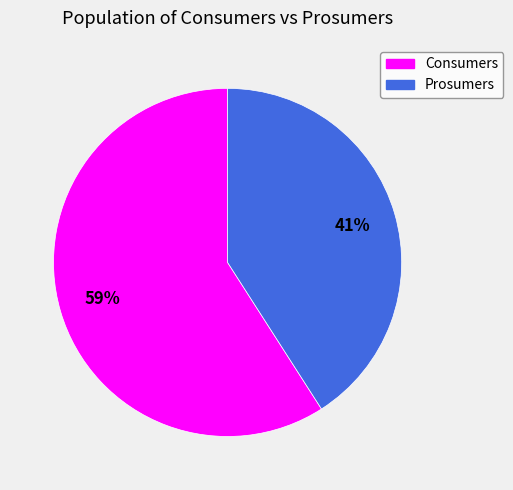

Do Consumers and Prosumers together represent more than half of the pie?

Yes